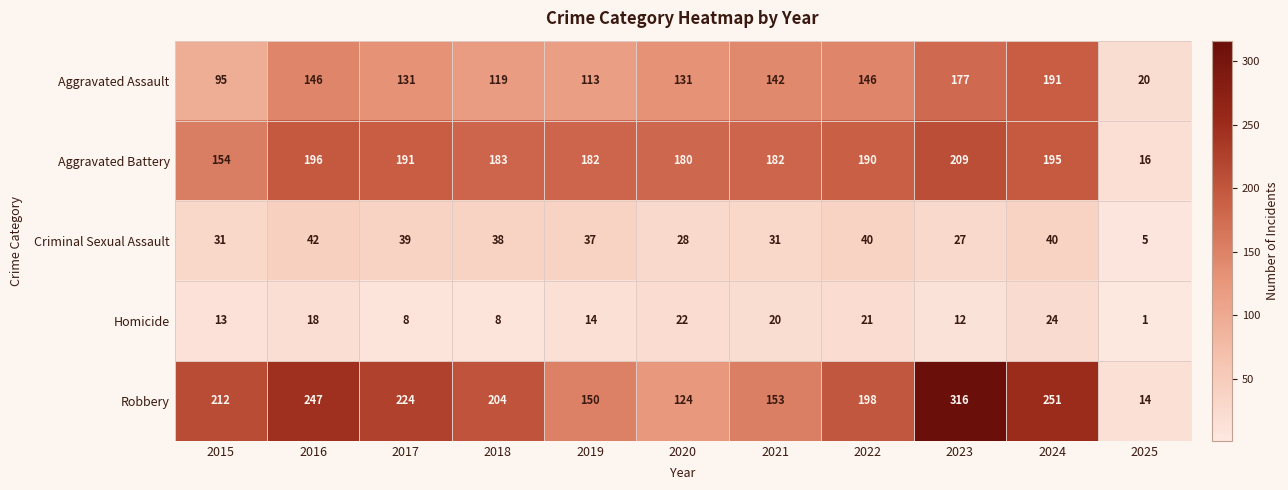

What is the average value of the Homicide series?

15